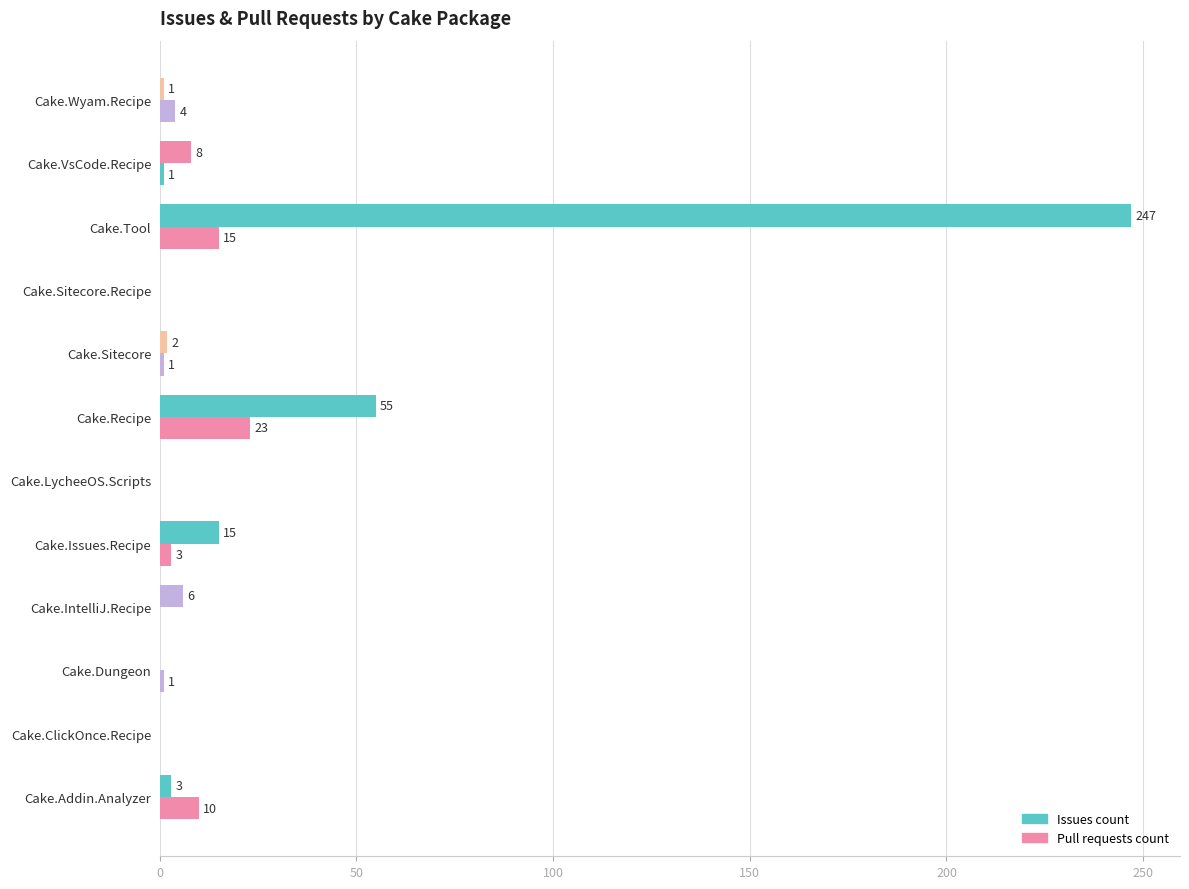

List the series in order of their peak value, highest first.

Issues count, Pull requests count